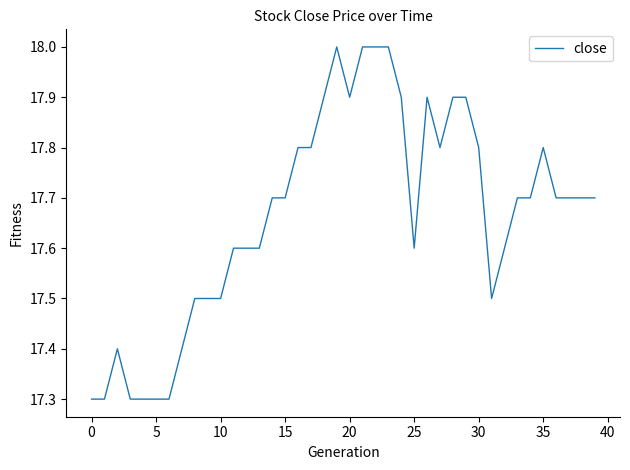

What is the maximum value shown in the chart?

18.0